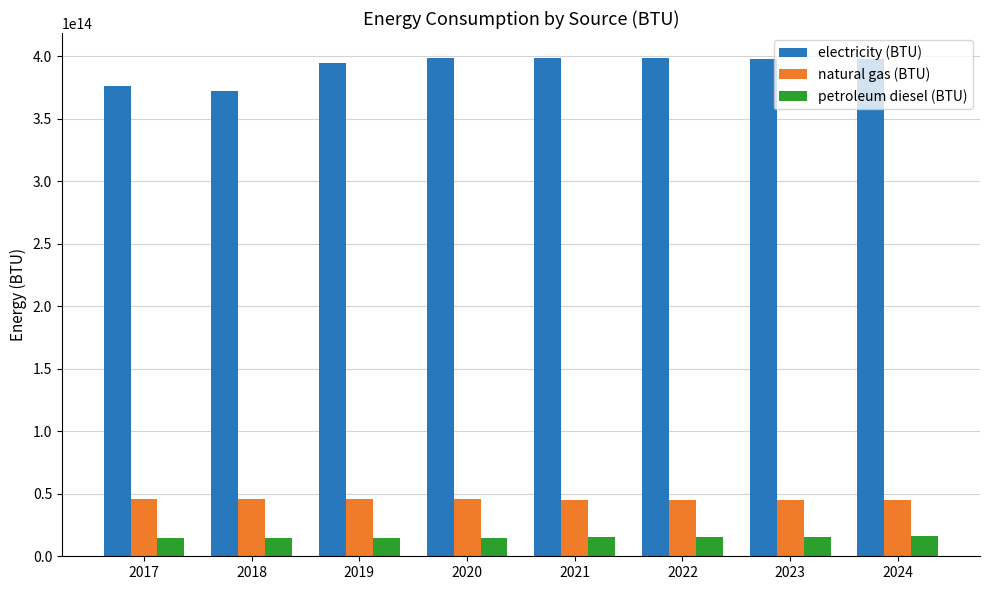

Is the value of petroleum diesel (BTU) at 2022 greater than the value of electricity (BTU) at 2021?

No